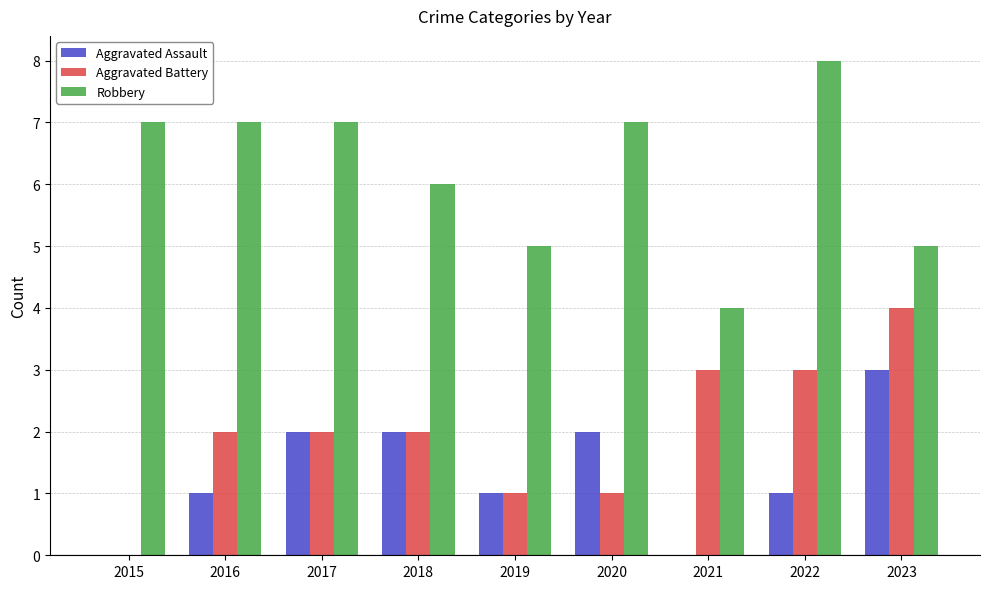

Which series changed the most between 2017 and 2020?

Aggravated Battery